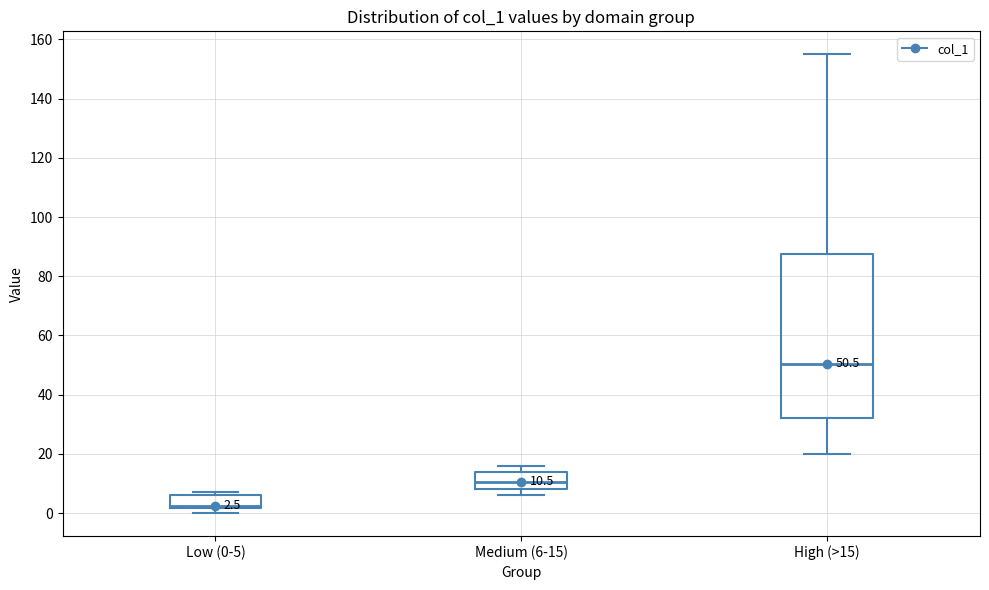

Which box is the tallest, from its lower edge to its upper edge?

High (>15)